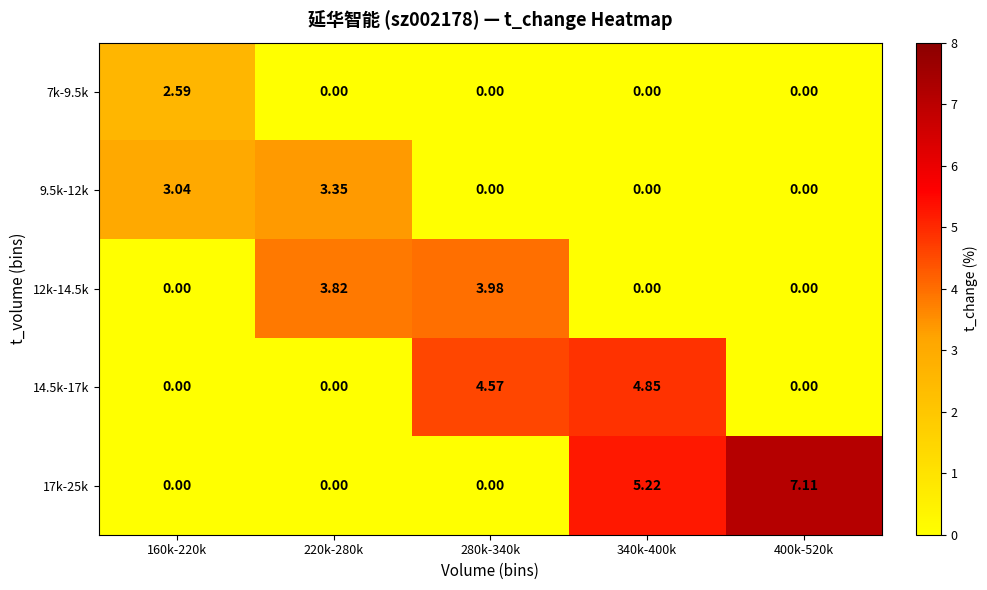

Is the value of 9.5k-12k at 280k-340k greater than the value of 12k-14.5k at 220k-280k?

No